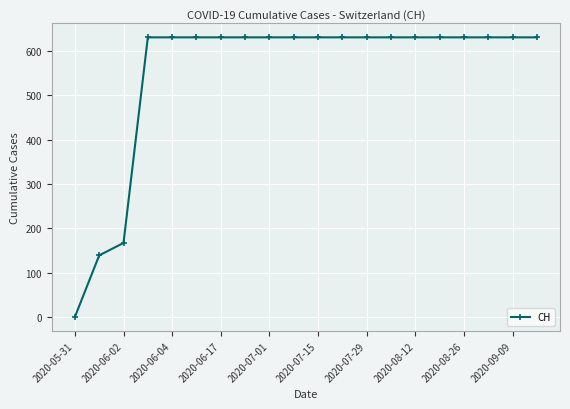

What is the value of the 14th point from the left?

631